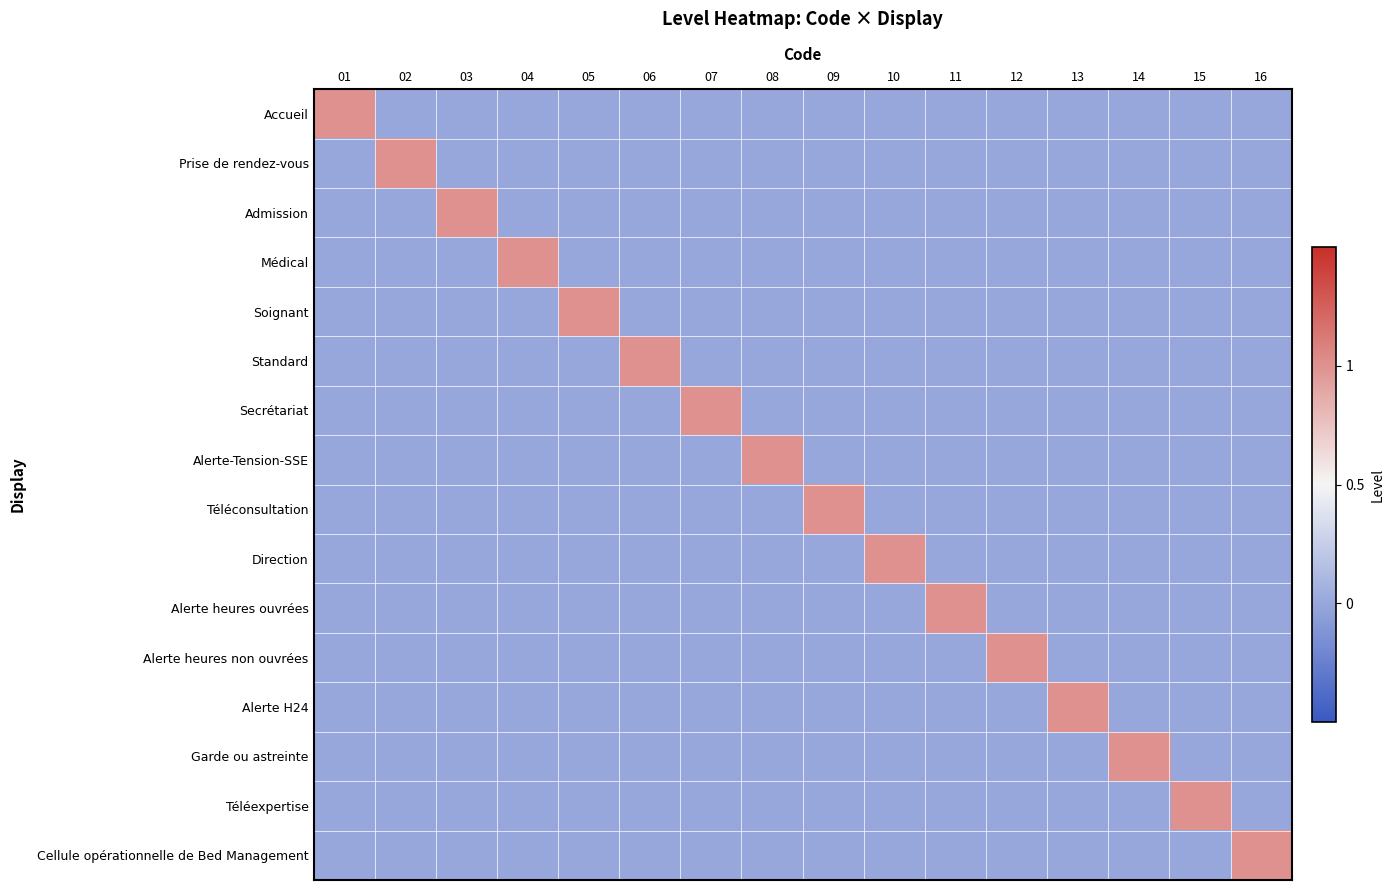

Which series has the largest total across all categories?

Accueil